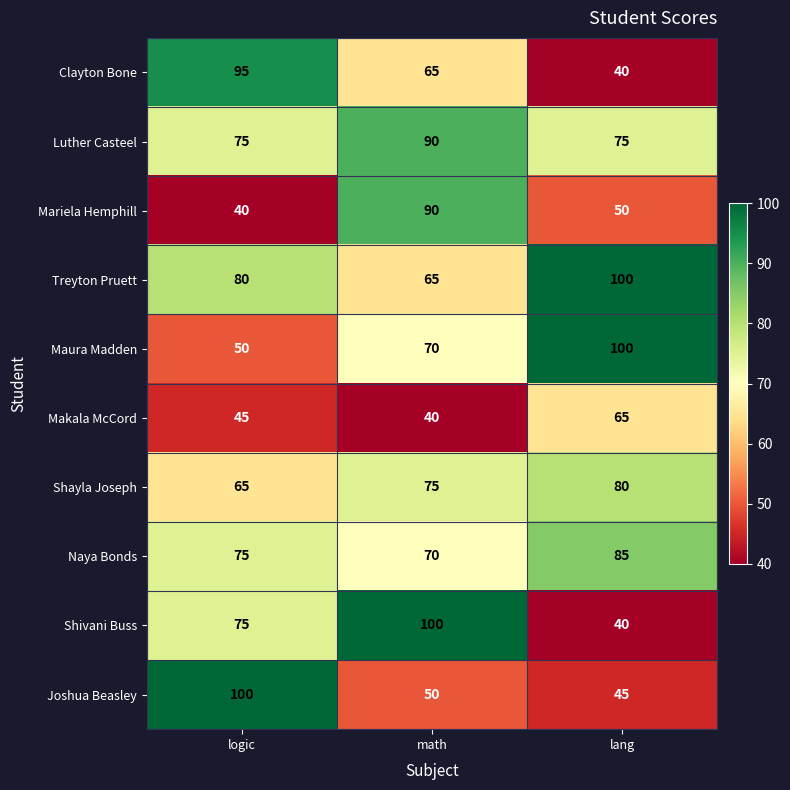

Reading left to right, transcribe all the data shown in this chart.

Clayton Bone: 95	65	40
Luther Casteel: 75	90	75
Mariela Hemphill: 40	90	50
Treyton Pruett: 80	65	100
Maura Madden: 50	70	100
Makala McCord: 45	40	65
Shayla Joseph: 65	75	80
Naya Bonds: 75	70	85
Shivani Buss: 75	100	40
Joshua Beasley: 100	50	45